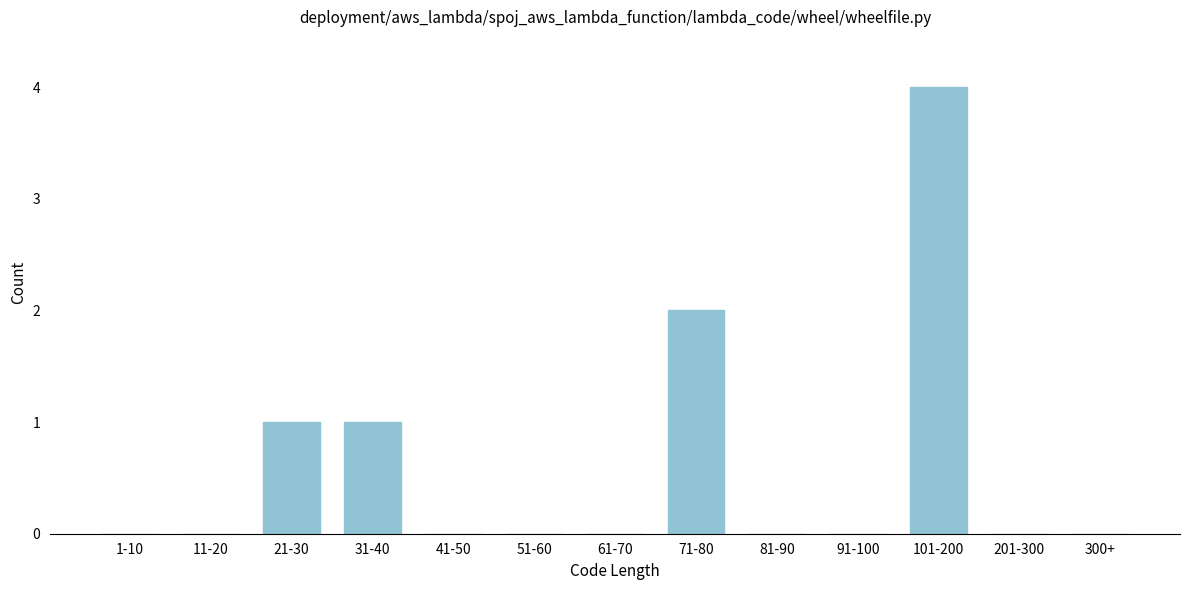

Reading left to right, transcribe all the data shown in this chart.

1-10=0	11-20=0	21-30=1	31-40=1	41-50=0	51-60=0	61-70=0	71-80=2	81-90=0	91-100=0	101-200=4	201-300=0	300+=0